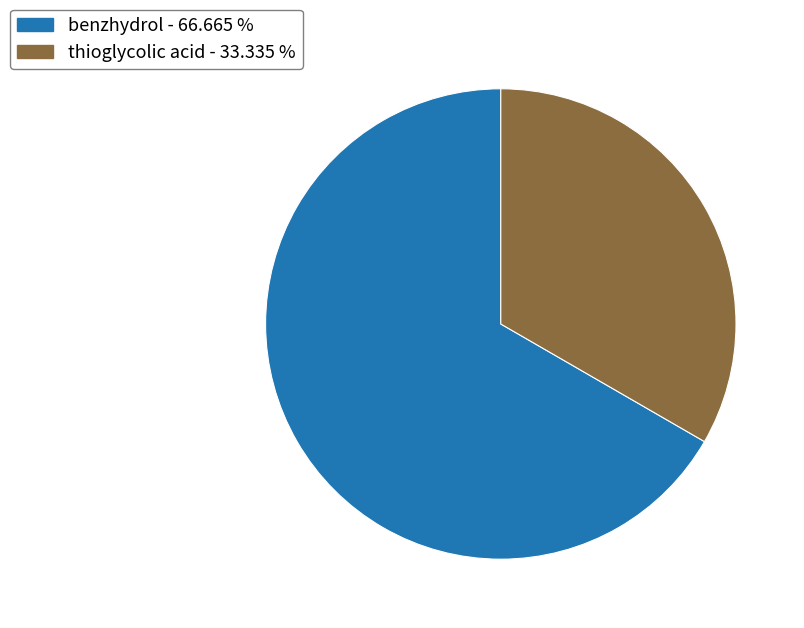

What is the ratio of the value at thioglycolic acid to the value at benzhydrol?

0.5